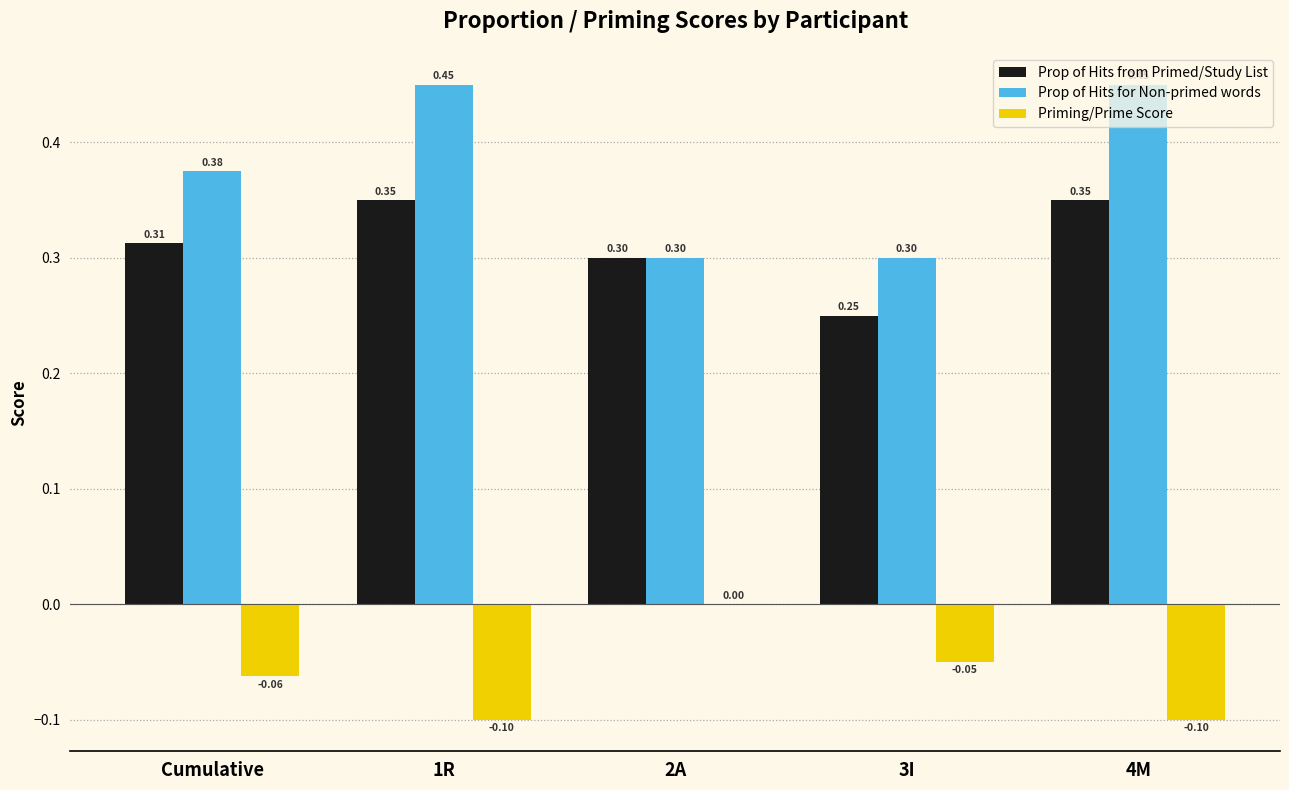

Is it true that Priming/Prime Score equals -0.2 at 4M?

False